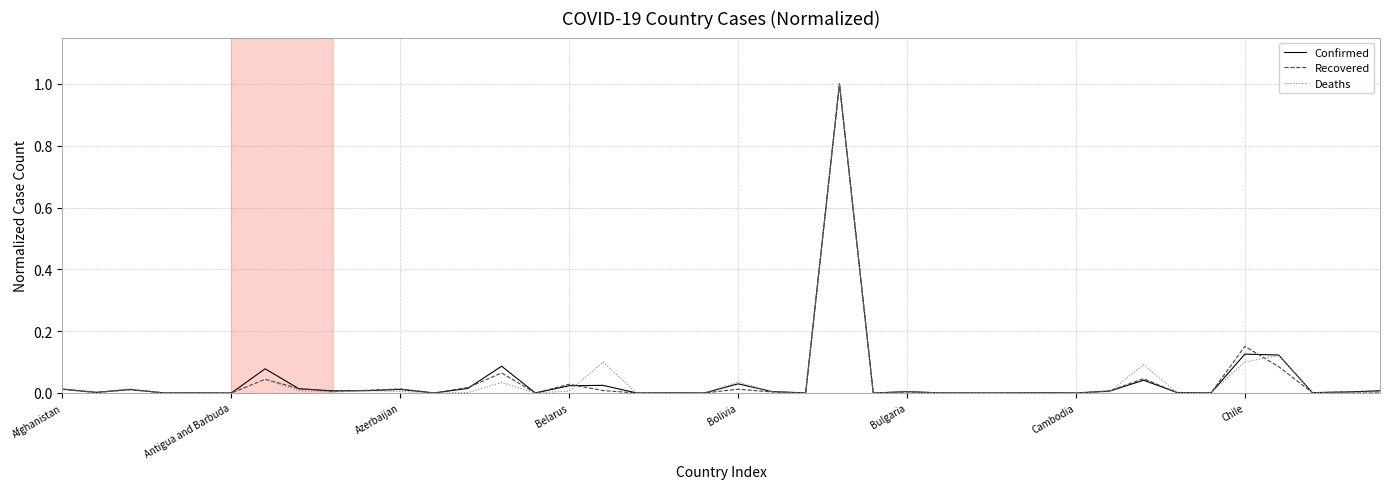

What are all the series names shown in the legend?

Confirmed, Recovered, Deaths